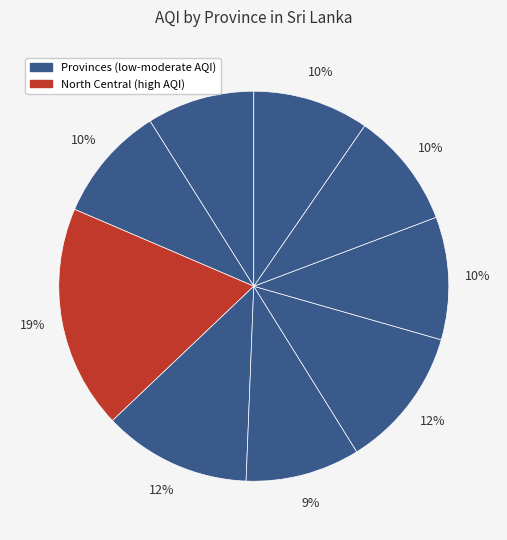

Count the number of slices in the pie.

9